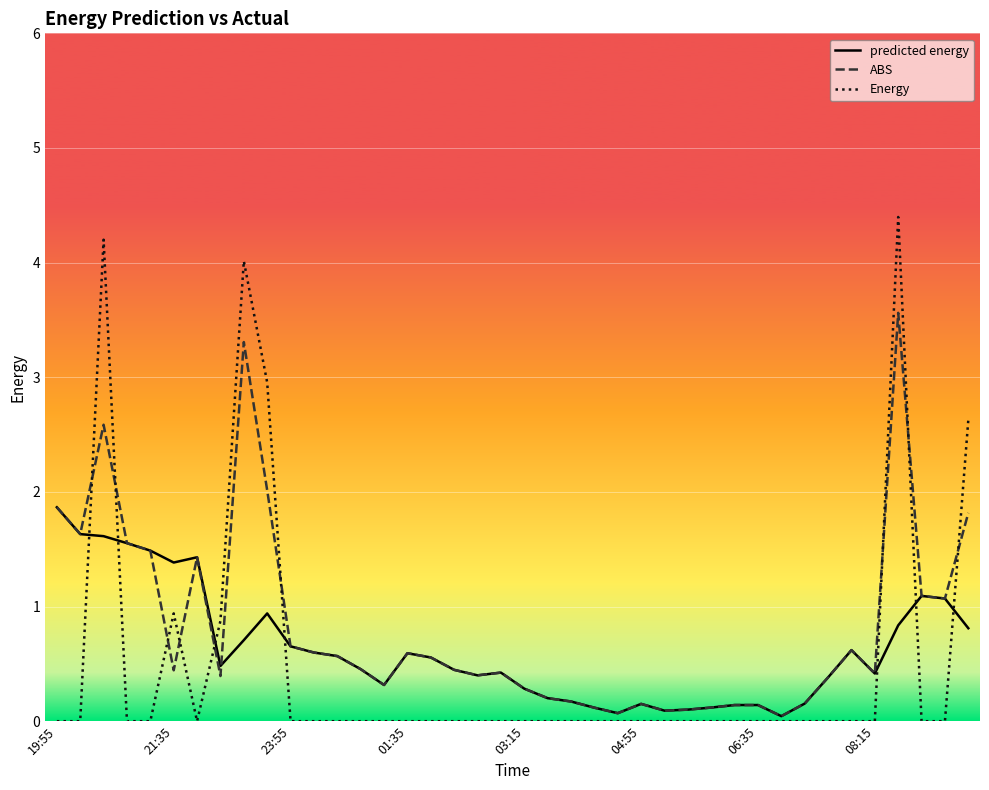

Which series has the largest range (max minus min)?

Energy